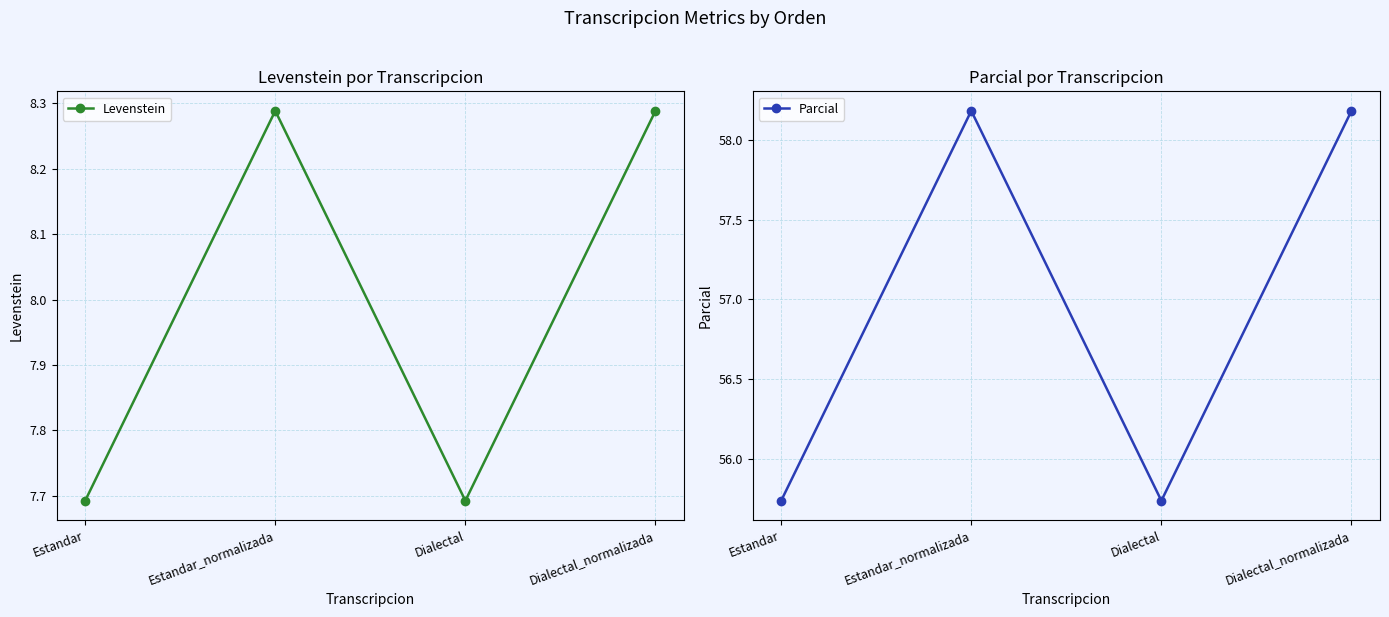

Rank the series by their average value, from lowest to highest.

Levenstein, Parcial